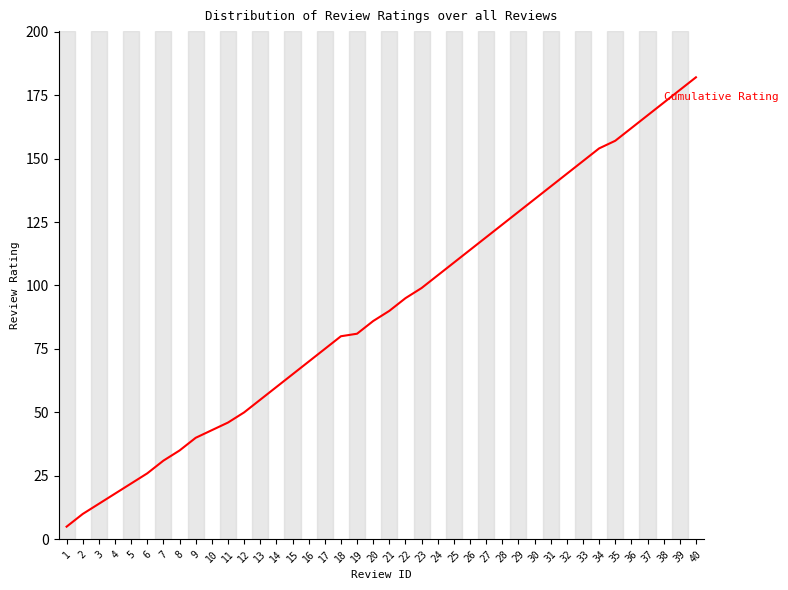

What is the sum of all values?

3632